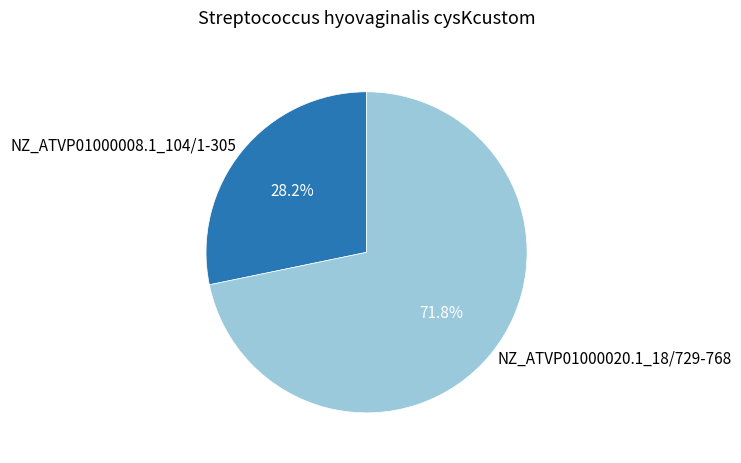

What is the smallest slice in the pie chart?

NZ_ATVP01000008.1_104/1-305